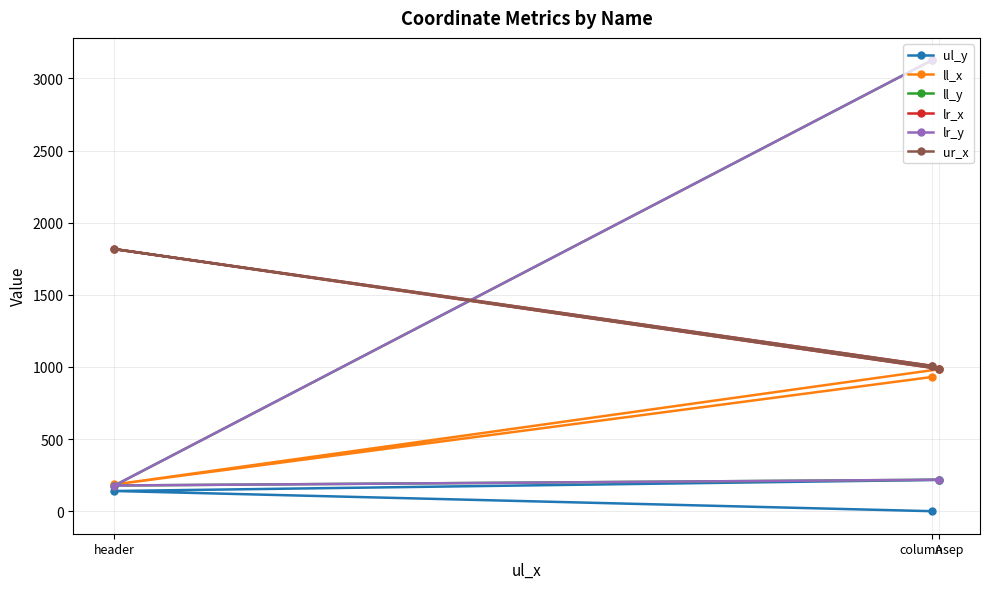

Is it true that ul_y equals 140 at header?

True